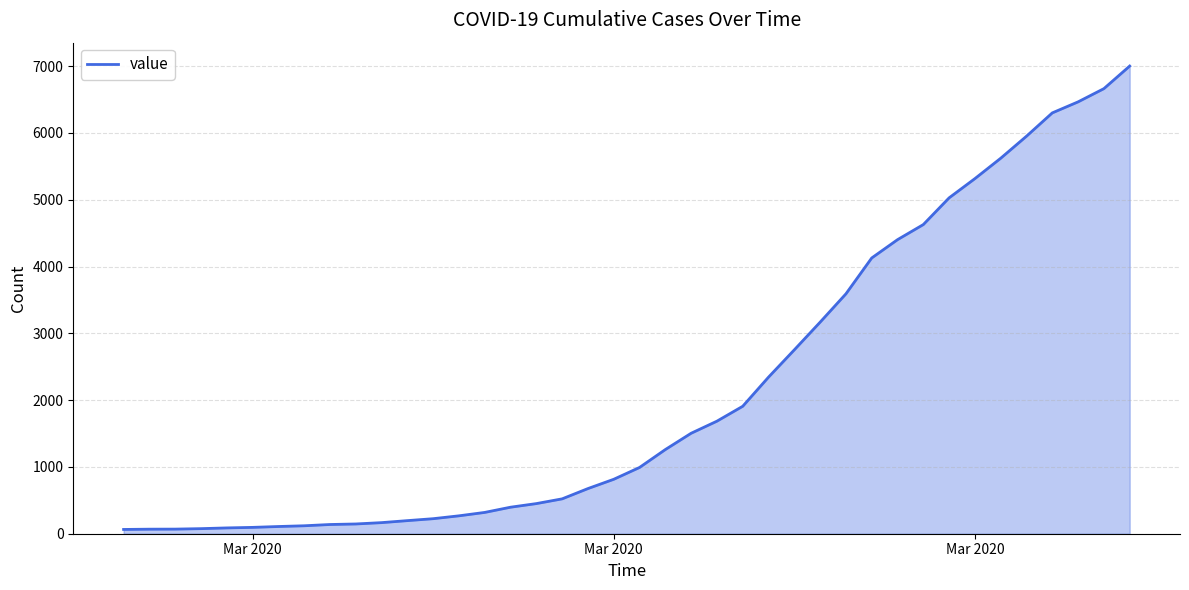

What is the sum of all values?

85712